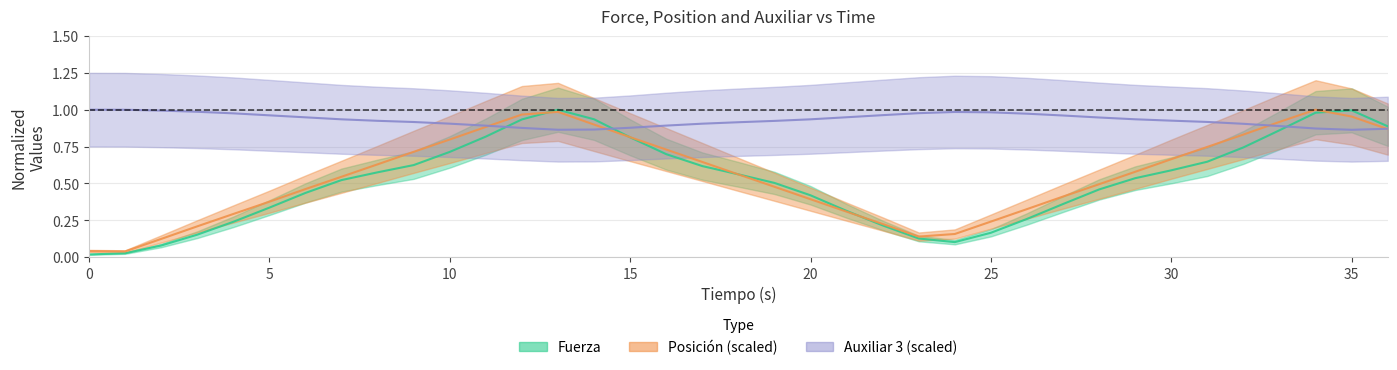

Is this an area chart (filled region under the line)?

No